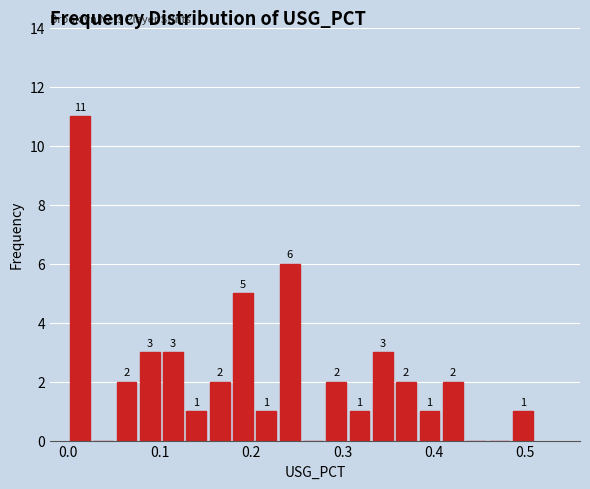

Read against the x-axis, roughly where is the centre of the tallest bar?

0.01